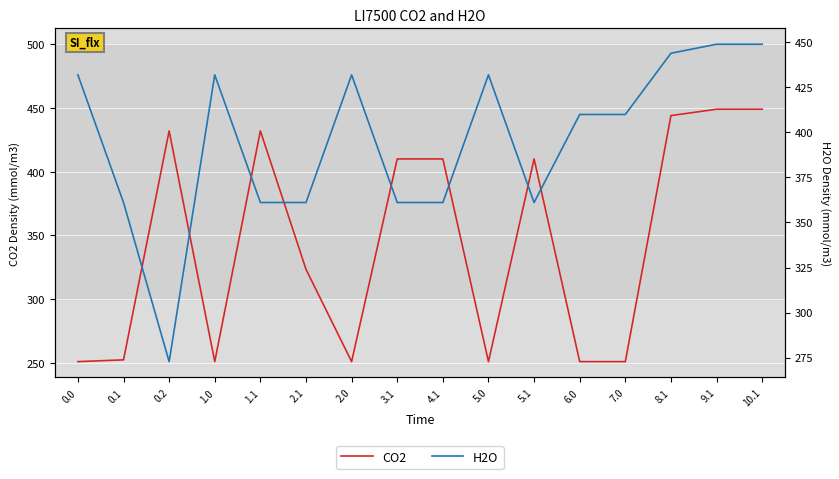

Reading left to right, extract all data points from this chart.

CO2: 250.9	252.3	432.0	250.9	432.0	323.3	250.9	410.0	410.0	250.9	410.0	250.9	250.9	444.0	449.0	449.0
H2O: 432.0	361.1	272.7	432.0	361.1	361.1	432.0	361.1	361.1	432.0	361.1	410.0	410.0	444.0	449.0	449.0